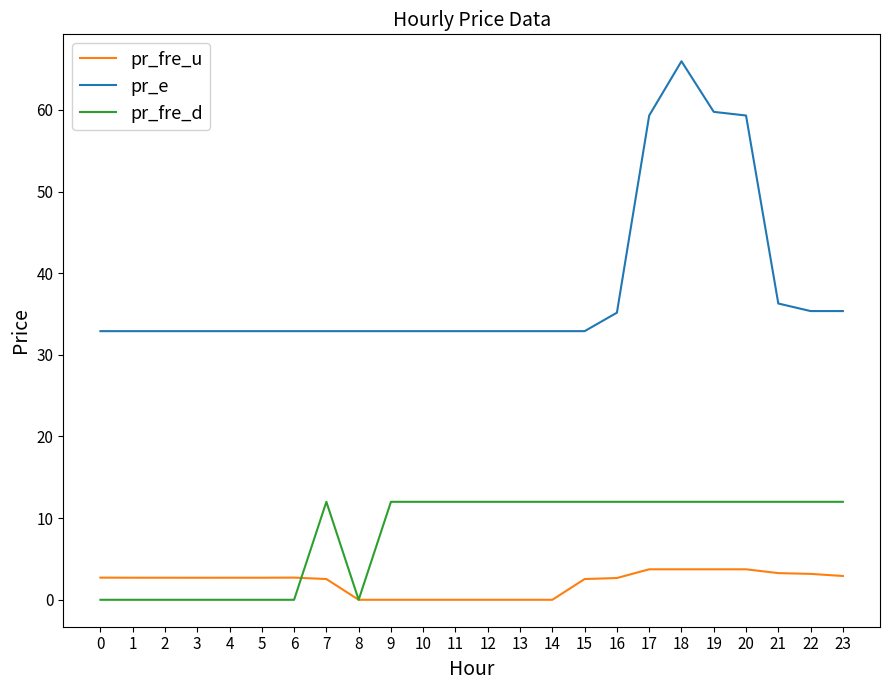

At which category is the sum across all series the highest?

18